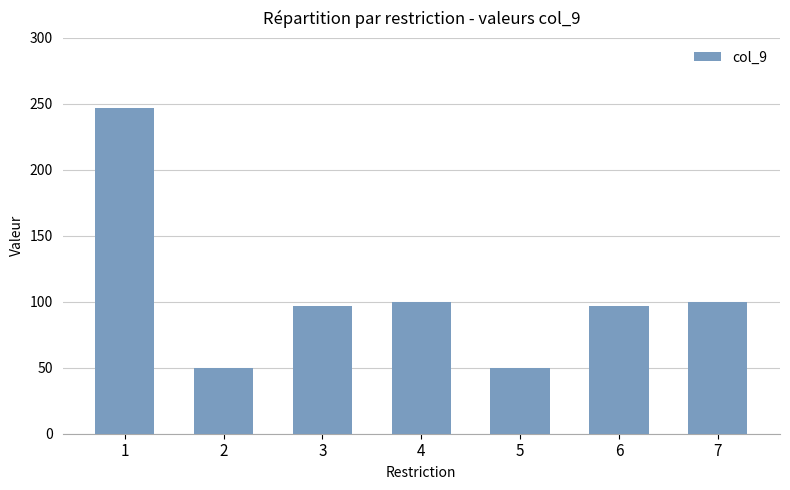

What is the smallest value displayed?

50